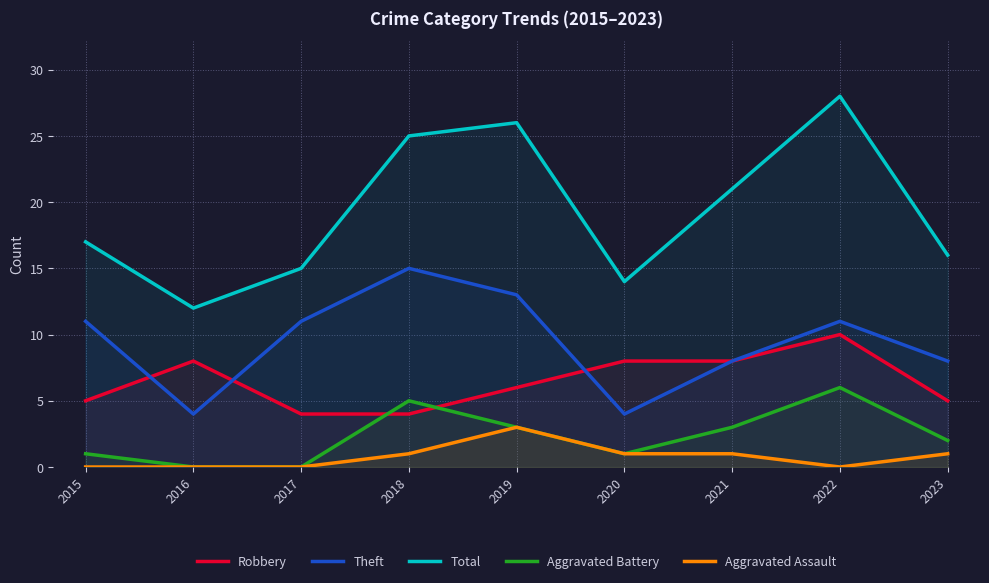

The Robbery series shows 9 at 2015. True or false?

False